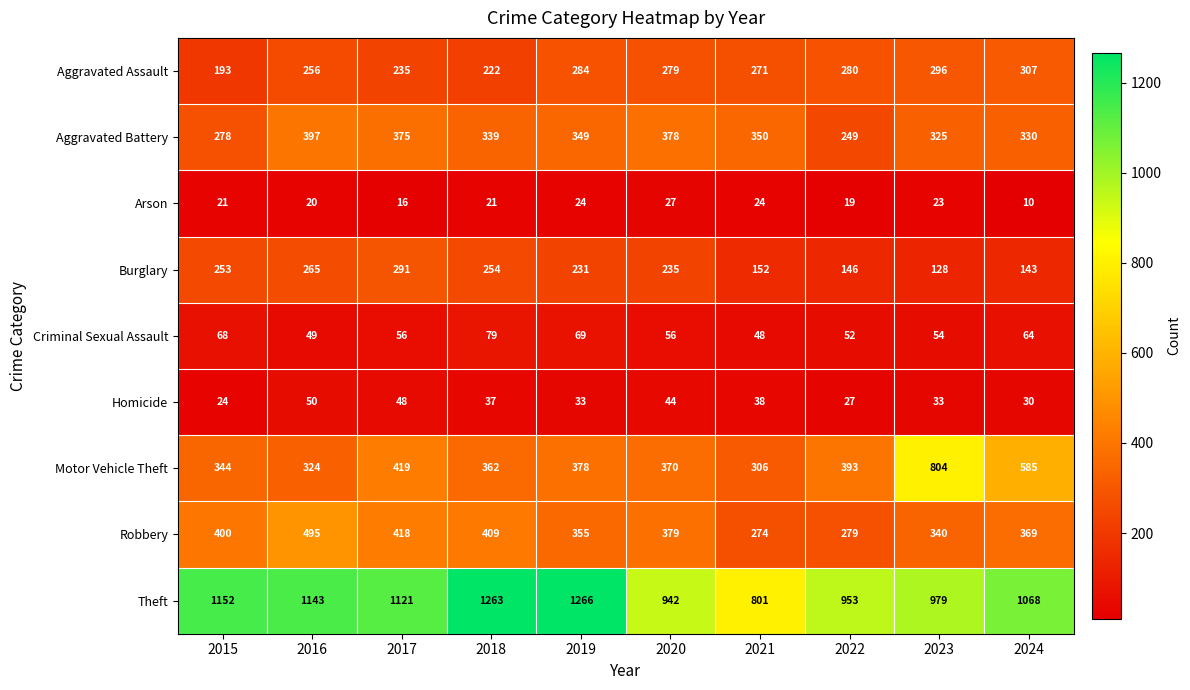

What is the minimum value shown in the chart?

10